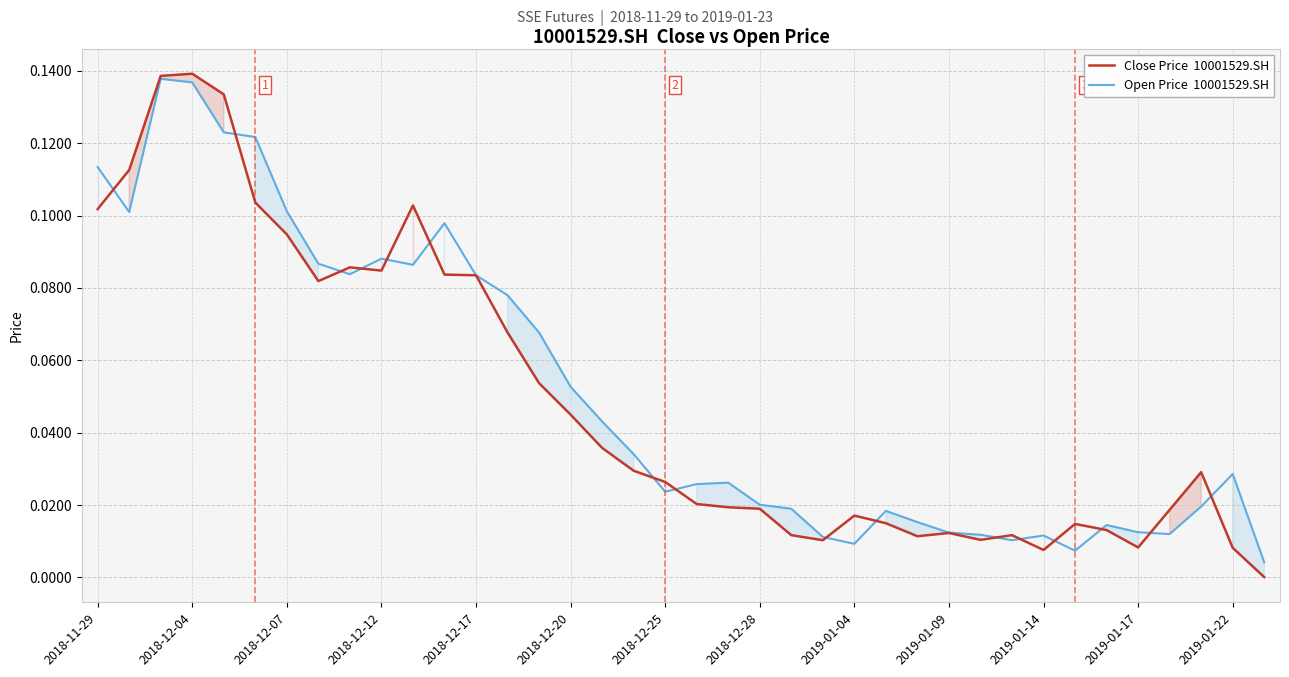

In Close Price  10001529.SH, how many points are lower than both neighbors (excluding endpoints)?

7